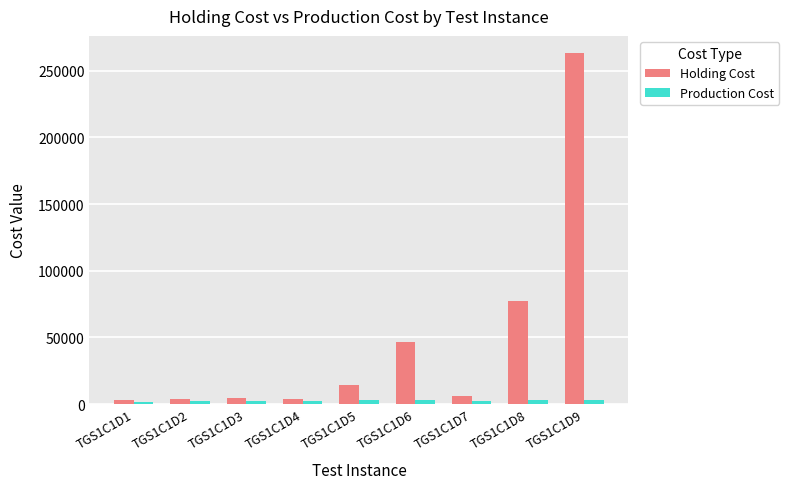

Which series has the largest total across all categories?

Holding Cost